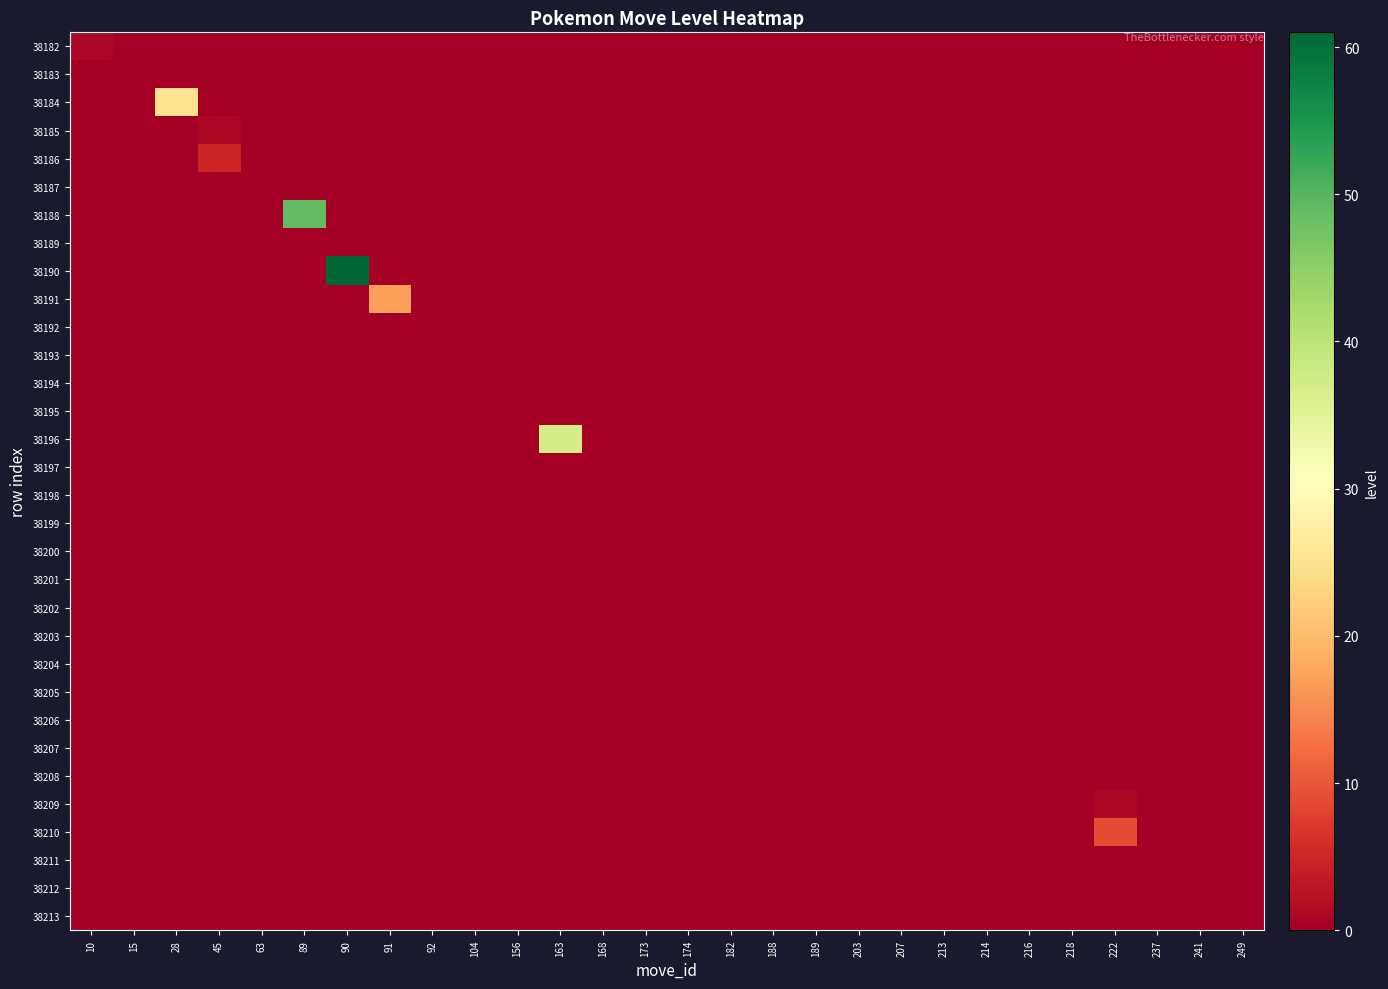

Reading left to right, list all the values displayed in this chart.

38182: 10=1	15=0	28=0	45=0	63=0	89=0	90=0	91=0	92=0	104=0	156=0	163=0	168=0	173=0	174=0	182=0	188=0	189=0	203=0	207=0	213=0	214=0	216=0	218=0	222=0	237=0	241=0	249=0
38183: 10=0	15=0	28=0	45=0	63=0	89=0	90=0	91=0	92=0	104=0	156=0	163=0	168=0	173=0	174=0	182=0	188=0	189=0	203=0	207=0	213=0	214=0	216=0	218=0	222=0	237=0	241=0	249=0
38184: 10=0	15=0	28=25	45=0	63=0	89=0	90=0	91=0	92=0	104=0	156=0	163=0	168=0	173=0	174=0	182=0	188=0	189=0	203=0	207=0	213=0	214=0	216=0	218=0	222=0	237=0	241=0	249=0
38185: 10=0	15=0	28=0	45=1	63=0	89=0	90=0	91=0	92=0	104=0	156=0	163=0	168=0	173=0	174=0	182=0	188=0	189=0	203=0	207=0	213=0	214=0	216=0	218=0	222=0	237=0	241=0	249=0
38186: 10=0	15=0	28=0	45=5	63=0	89=0	90=0	91=0	92=0	104=0	156=0	163=0	168=0	173=0	174=0	182=0	188=0	189=0	203=0	207=0	213=0	214=0	216=0	218=0	222=0	237=0	241=0	249=0
38187: 10=0	15=0	28=0	45=0	63=0	89=0	90=0	91=0	92=0	104=0	156=0	163=0	168=0	173=0	174=0	182=0	188=0	189=0	203=0	207=0	213=0	214=0	216=0	218=0	222=0	237=0	241=0	249=0
38188: 10=0	15=0	28=0	45=0	63=0	89=49	90=0	91=0	92=0	104=0	156=0	163=0	168=0	173=0	174=0	182=0	188=0	189=0	203=0	207=0	213=0	214=0	216=0	218=0	222=0	237=0	241=0	249=0
38189: 10=0	15=0	28=0	45=0	63=0	89=0	90=0	91=0	92=0	104=0	156=0	163=0	168=0	173=0	174=0	182=0	188=0	189=0	203=0	207=0	213=0	214=0	216=0	218=0	222=0	237=0	241=0	249=0
38190: 10=0	15=0	28=0	45=0	63=0	89=0	90=61	91=0	92=0	104=0	156=0	163=0	168=0	173=0	174=0	182=0	188=0	189=0	203=0	207=0	213=0	214=0	216=0	218=0	222=0	237=0	241=0	249=0
38191: 10=0	15=0	28=0	45=0	63=0	89=0	90=0	91=17	92=0	104=0	156=0	163=0	168=0	173=0	174=0	182=0	188=0	189=0	203=0	207=0	213=0	214=0	216=0	218=0	222=0	237=0	241=0	249=0
38192: 10=0	15=0	28=0	45=0	63=0	89=0	90=0	91=0	92=0	104=0	156=0	163=0	168=0	173=0	174=0	182=0	188=0	189=0	203=0	207=0	213=0	214=0	216=0	218=0	222=0	237=0	241=0	249=0
38193: 10=0	15=0	28=0	45=0	63=0	89=0	90=0	91=0	92=0	104=0	156=0	163=0	168=0	173=0	174=0	182=0	188=0	189=0	203=0	207=0	213=0	214=0	216=0	218=0	222=0	237=0	241=0	249=0
38194: 10=0	15=0	28=0	45=0	63=0	89=0	90=0	91=0	92=0	104=0	156=0	163=0	168=0	173=0	174=0	182=0	188=0	189=0	203=0	207=0	213=0	214=0	216=0	218=0	222=0	237=0	241=0	249=0
38195: 10=0	15=0	28=0	45=0	63=0	89=0	90=0	91=0	92=0	104=0	156=0	163=0	168=0	173=0	174=0	182=0	188=0	189=0	203=0	207=0	213=0	214=0	216=0	218=0	222=0	237=0	241=0	249=0
38196: 10=0	15=0	28=0	45=0	63=0	89=0	90=0	91=0	92=0	104=0	156=0	163=37	168=0	173=0	174=0	182=0	188=0	189=0	203=0	207=0	213=0	214=0	216=0	218=0	222=0	237=0	241=0	249=0
38197: 10=0	15=0	28=0	45=0	63=0	89=0	90=0	91=0	92=0	104=0	156=0	163=0	168=0	173=0	174=0	182=0	188=0	189=0	203=0	207=0	213=0	214=0	216=0	218=0	222=0	237=0	241=0	249=0
38198: 10=0	15=0	28=0	45=0	63=0	89=0	90=0	91=0	92=0	104=0	156=0	163=0	168=0	173=0	174=0	182=0	188=0	189=0	203=0	207=0	213=0	214=0	216=0	218=0	222=0	237=0	241=0	249=0
38199: 10=0	15=0	28=0	45=0	63=0	89=0	90=0	91=0	92=0	104=0	156=0	163=0	168=0	173=0	174=0	182=0	188=0	189=0	203=0	207=0	213=0	214=0	216=0	218=0	222=0	237=0	241=0	249=0
38200: 10=0	15=0	28=0	45=0	63=0	89=0	90=0	91=0	92=0	104=0	156=0	163=0	168=0	173=0	174=0	182=0	188=0	189=0	203=0	207=0	213=0	214=0	216=0	218=0	222=0	237=0	241=0	249=0
38201: 10=0	15=0	28=0	45=0	63=0	89=0	90=0	91=0	92=0	104=0	156=0	163=0	168=0	173=0	174=0	182=0	188=0	189=0	203=0	207=0	213=0	214=0	216=0	218=0	222=0	237=0	241=0	249=0
38202: 10=0	15=0	28=0	45=0	63=0	89=0	90=0	91=0	92=0	104=0	156=0	163=0	168=0	173=0	174=0	182=0	188=0	189=0	203=0	207=0	213=0	214=0	216=0	218=0	222=0	237=0	241=0	249=0
38203: 10=0	15=0	28=0	45=0	63=0	89=0	90=0	91=0	92=0	104=0	156=0	163=0	168=0	173=0	174=0	182=0	188=0	189=0	203=0	207=0	213=0	214=0	216=0	218=0	222=0	237=0	241=0	249=0
38204: 10=0	15=0	28=0	45=0	63=0	89=0	90=0	91=0	92=0	104=0	156=0	163=0	168=0	173=0	174=0	182=0	188=0	189=0	203=0	207=0	213=0	214=0	216=0	218=0	222=0	237=0	241=0	249=0
38205: 10=0	15=0	28=0	45=0	63=0	89=0	90=0	91=0	92=0	104=0	156=0	163=0	168=0	173=0	174=0	182=0	188=0	189=0	203=0	207=0	213=0	214=0	216=0	218=0	222=0	237=0	241=0	249=0
38206: 10=0	15=0	28=0	45=0	63=0	89=0	90=0	91=0	92=0	104=0	156=0	163=0	168=0	173=0	174=0	182=0	188=0	189=0	203=0	207=0	213=0	214=0	216=0	218=0	222=0	237=0	241=0	249=0
38207: 10=0	15=0	28=0	45=0	63=0	89=0	90=0	91=0	92=0	104=0	156=0	163=0	168=0	173=0	174=0	182=0	188=0	189=0	203=0	207=0	213=0	214=0	216=0	218=0	222=0	237=0	241=0	249=0
38208: 10=0	15=0	28=0	45=0	63=0	89=0	90=0	91=0	92=0	104=0	156=0	163=0	168=0	173=0	174=0	182=0	188=0	189=0	203=0	207=0	213=0	214=0	216=0	218=0	222=0	237=0	241=0	249=0
38209: 10=0	15=0	28=0	45=0	63=0	89=0	90=0	91=0	92=0	104=0	156=0	163=0	168=0	173=0	174=0	182=0	188=0	189=0	203=0	207=0	213=0	214=0	216=0	218=0	222=1	237=0	241=0	249=0
38210: 10=0	15=0	28=0	45=0	63=0	89=0	90=0	91=0	92=0	104=0	156=0	163=0	168=0	173=0	174=0	182=0	188=0	189=0	203=0	207=0	213=0	214=0	216=0	218=0	222=9	237=0	241=0	249=0
38211: 10=0	15=0	28=0	45=0	63=0	89=0	90=0	91=0	92=0	104=0	156=0	163=0	168=0	173=0	174=0	182=0	188=0	189=0	203=0	207=0	213=0	214=0	216=0	218=0	222=0	237=0	241=0	249=0
38212: 10=0	15=0	28=0	45=0	63=0	89=0	90=0	91=0	92=0	104=0	156=0	163=0	168=0	173=0	174=0	182=0	188=0	189=0	203=0	207=0	213=0	214=0	216=0	218=0	222=0	237=0	241=0	249=0
38213: 10=0	15=0	28=0	45=0	63=0	89=0	90=0	91=0	92=0	104=0	156=0	163=0	168=0	173=0	174=0	182=0	188=0	189=0	203=0	207=0	213=0	214=0	216=0	218=0	222=0	237=0	241=0	249=0